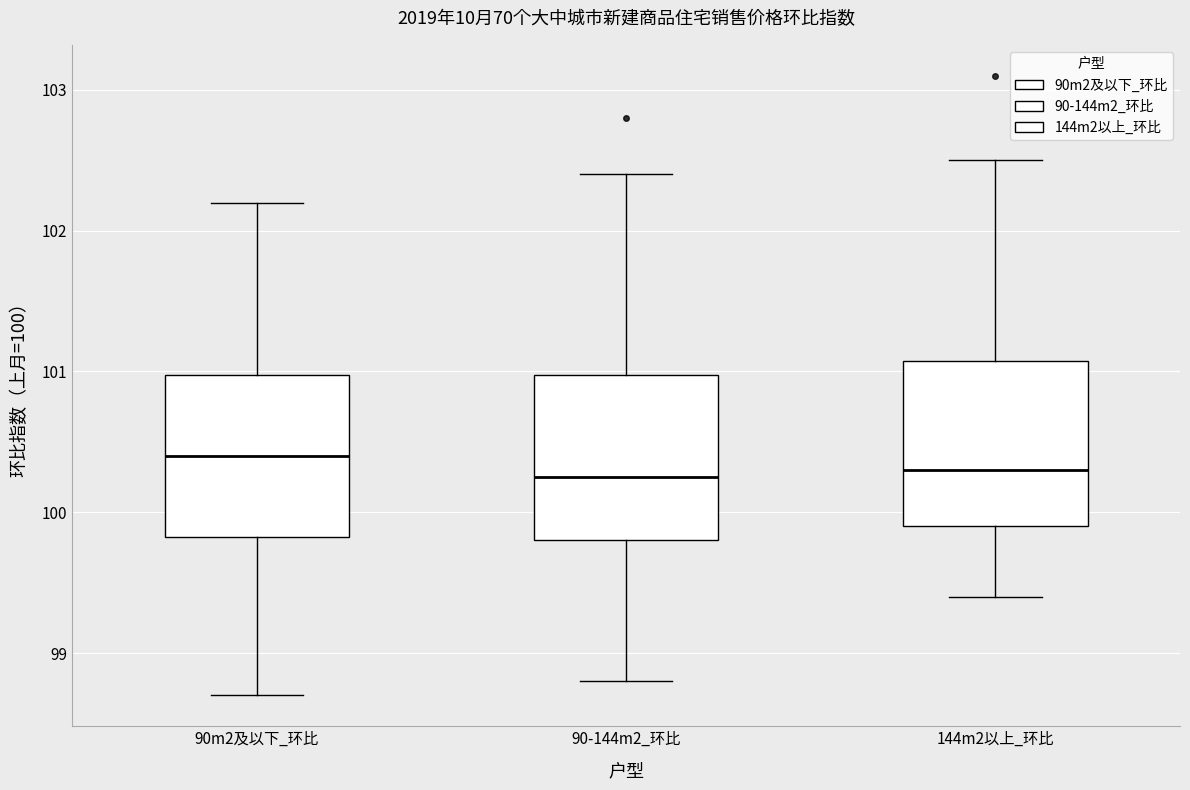

Reading left to right, transcribe this box plot: for each box, give where its median line is, the range the box spans, and where its two whiskers end, as read against the y-axis. The values are not printed on the chart, so give them approximately, as read against the axis.

90m2及以下_环比: median 100.4, box 99.8 to 101.0, whiskers 98.7 to 102.2
90-144m2_环比: median 100.3, box 99.8 to 101.0, whiskers 98.8 to 102.4
144m2以上_环比: median 100.3, box 99.9 to 101.1, whiskers 99.4 to 102.5